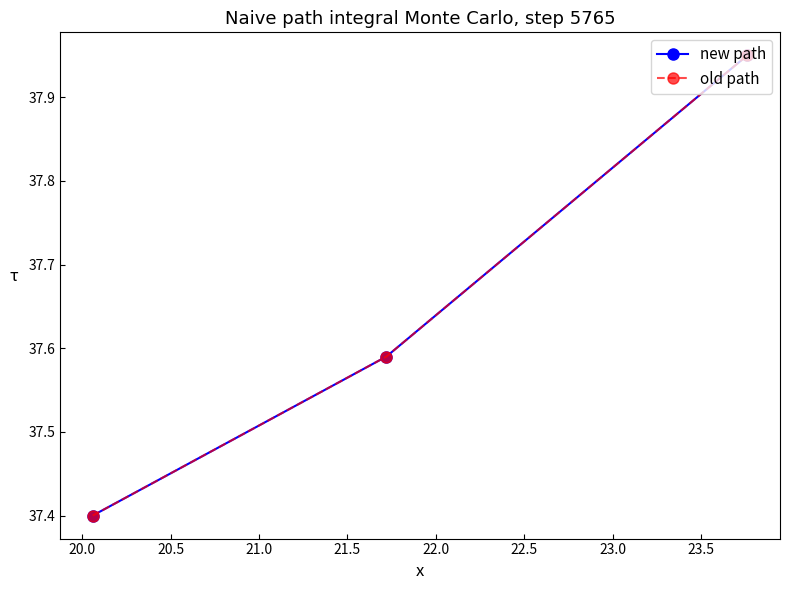

Is this an area chart (filled region under the line)?

No